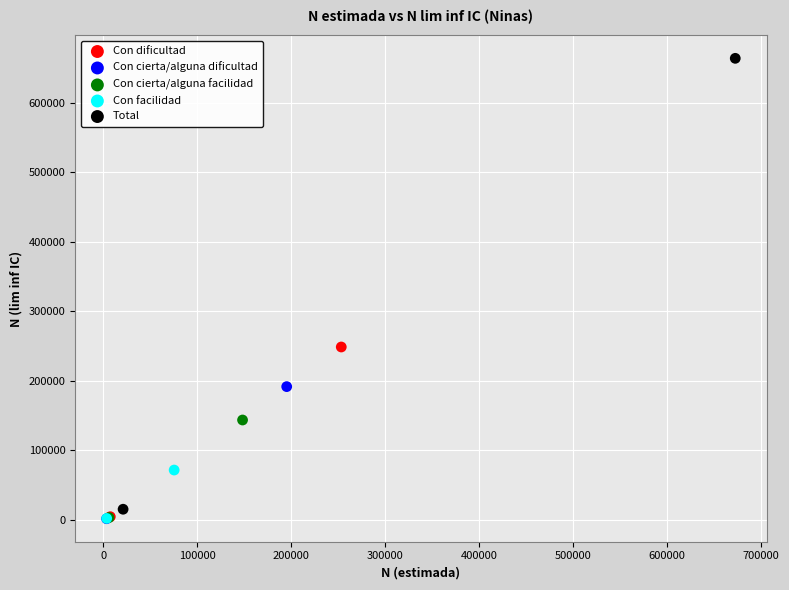

What are all the series names shown in the legend?

Con dificultad, Con cierta/alguna dificultad, Con cierta/alguna facilidad, Con facilidad, Total